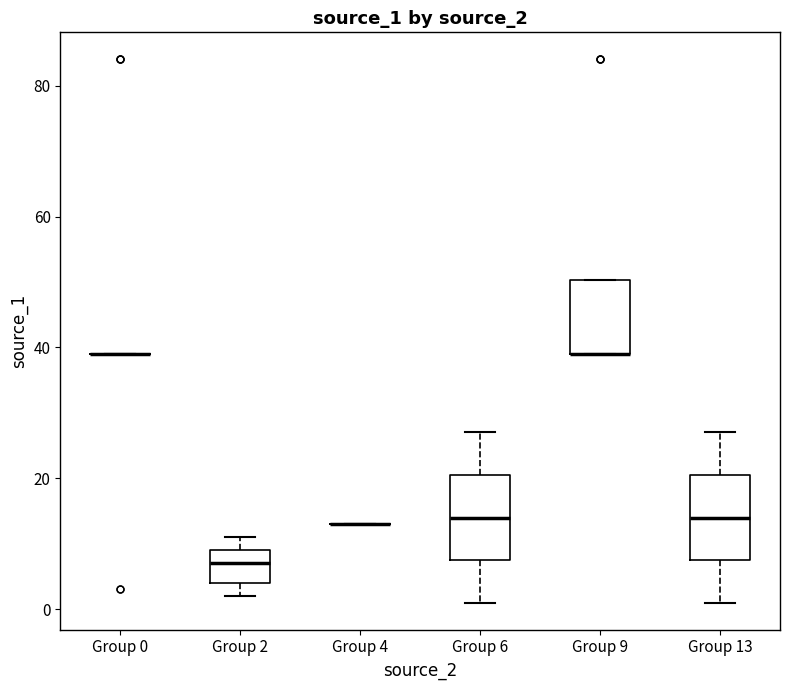

Reading left to right, read every box against the y-axis: the position of its median line, the range the box covers, and the ends of its whiskers. The values are not printed on the chart, so give them approximately, as read against the axis.

Group 0: box collapsed to a line at 40, whiskers 40 to 40
Group 2: median 8, box 4 to 10, whiskers 2 to 12
Group 4: box collapsed to a line at 14, whiskers 14 to 14
Group 6: median 14, box 8 to 20, whiskers 2 to 28
Group 9: median 40 (drawn on the box's lower edge), box 40 to 50, whiskers 40 to 50
Group 13: median 14, box 8 to 20, whiskers 2 to 28